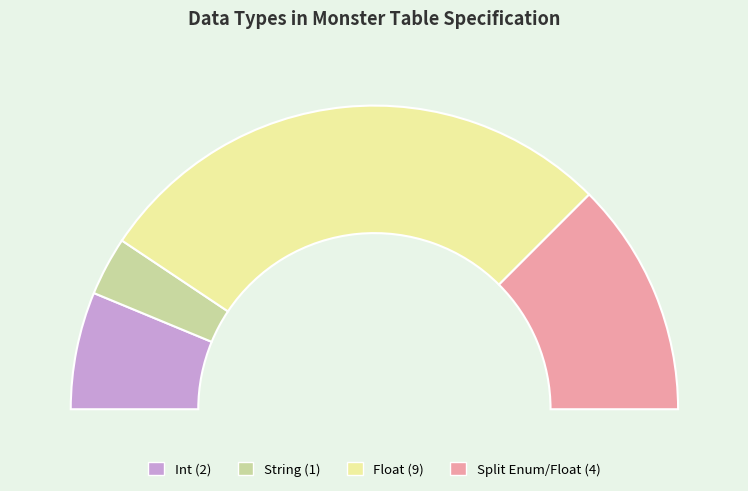

What portion of the pie excludes Float?

43.8%